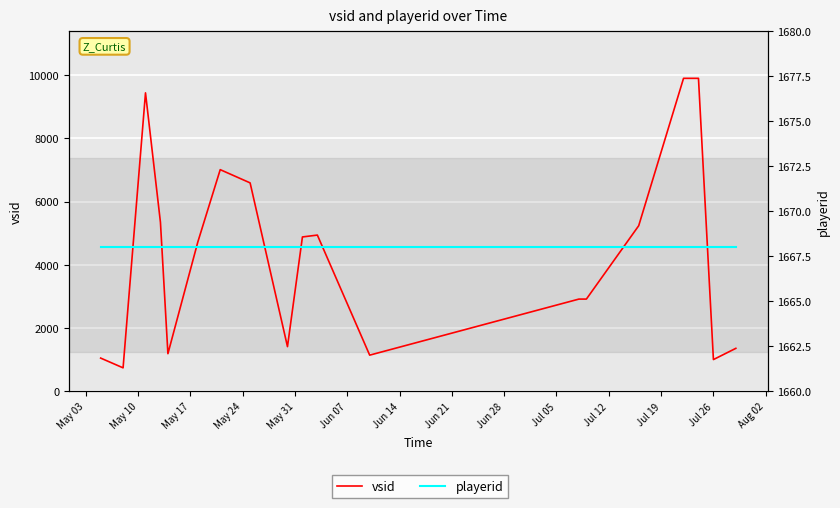

True or false: playerid has more than 0 interior local peaks.

False